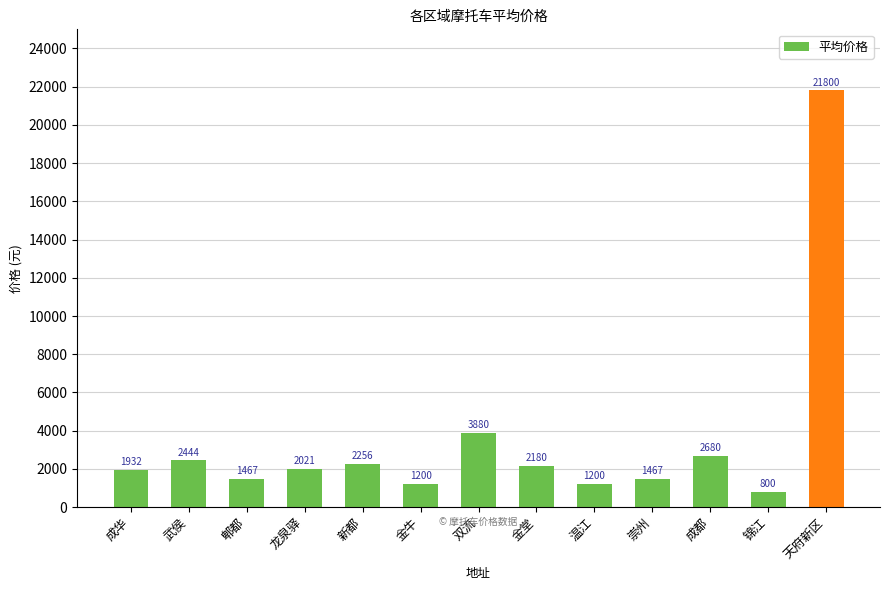

What position from the right is 新都?

9